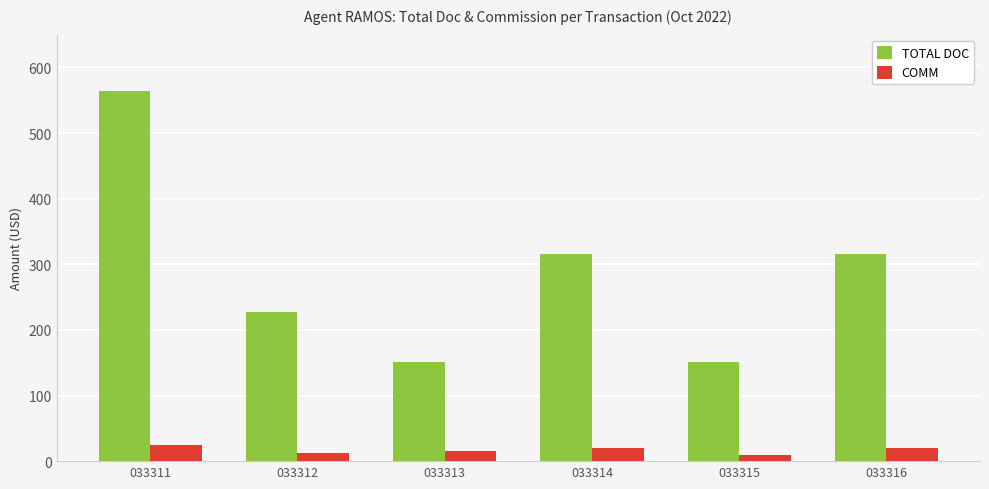

True or false: TOTAL DOC has a value of 432.6 at 033316.

False